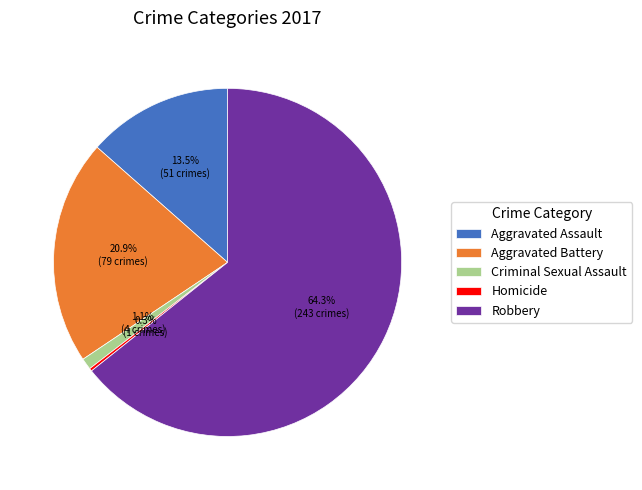

Does Criminal Sexual Assault account for over 50% of the chart?

No